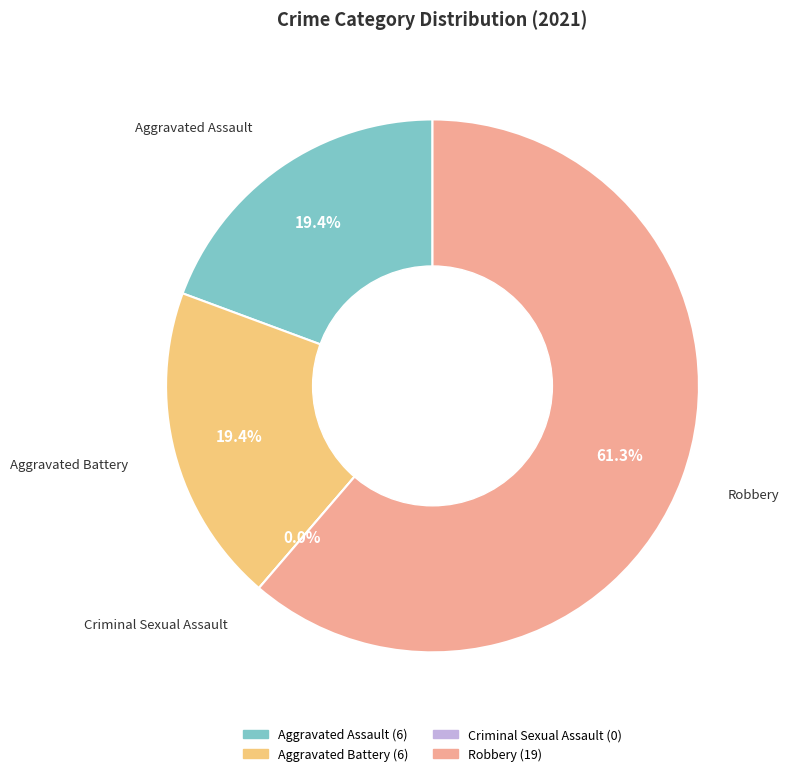

How many slices are in this pie chart?

4